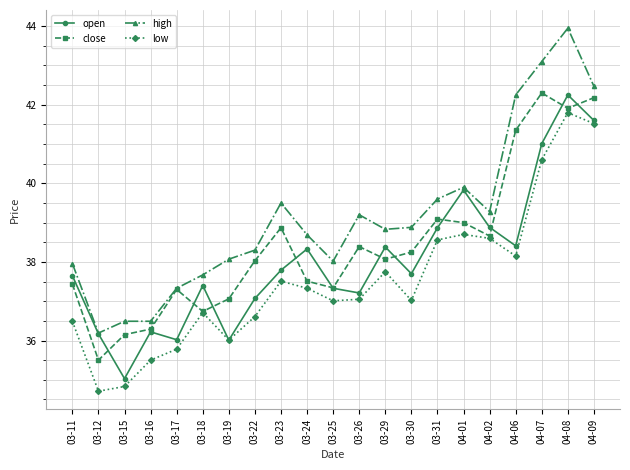

Which series has the largest range (max minus min)?

high